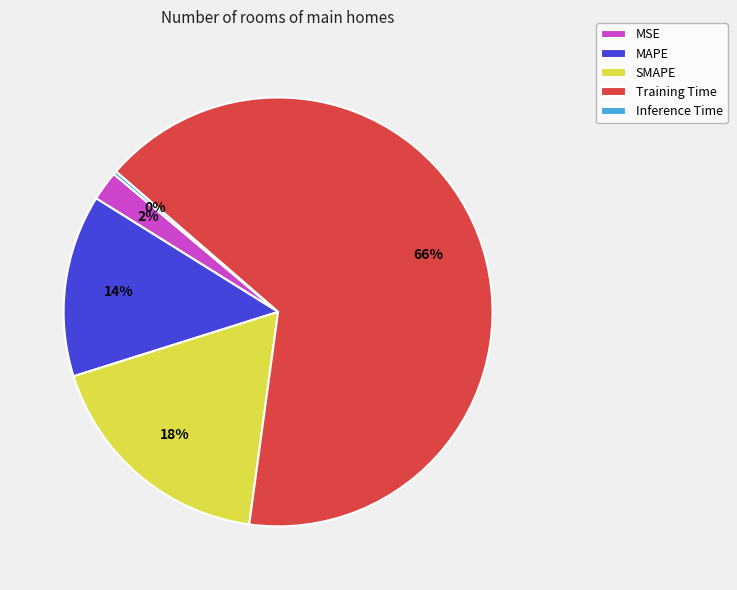

Do MSE and MAPE together represent more than half of the pie?

No